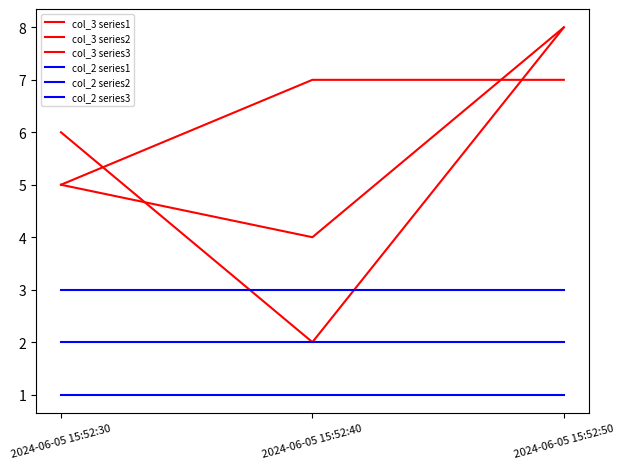

At which category is the sum across all series the highest?

2024-06-05 15:52:50